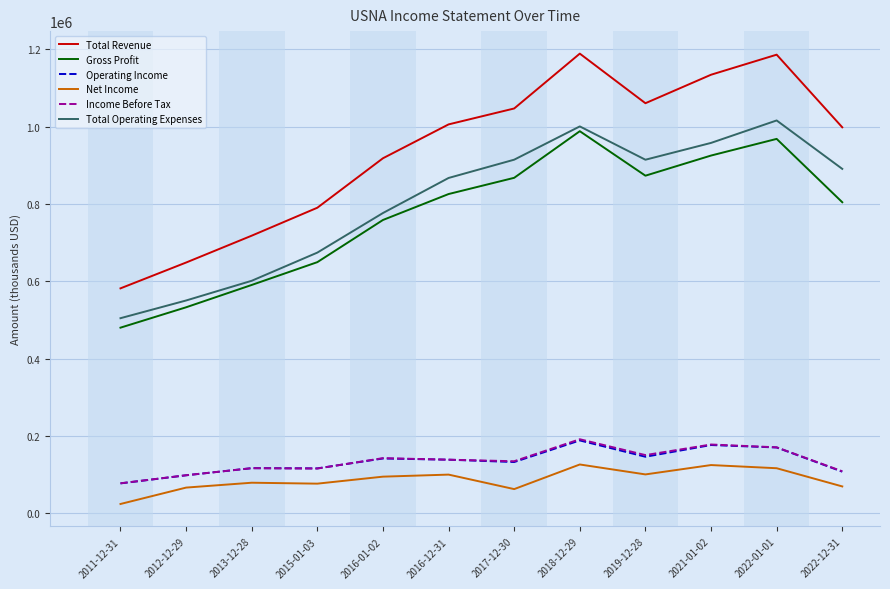

What is the difference between the highest and lowest values at 2015-01-03?

713900